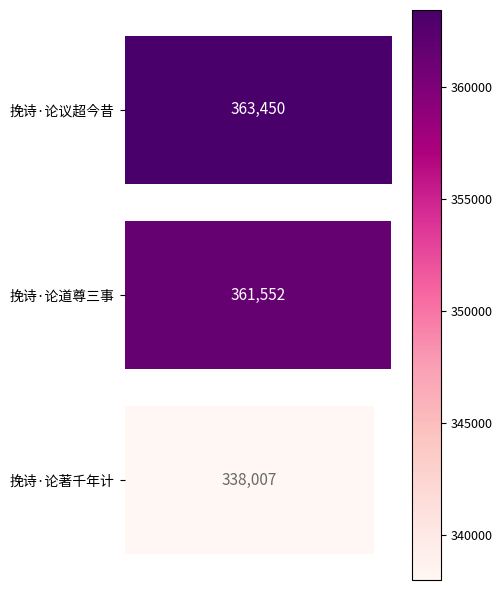

What is the difference between the maximum and second lowest values?

1898